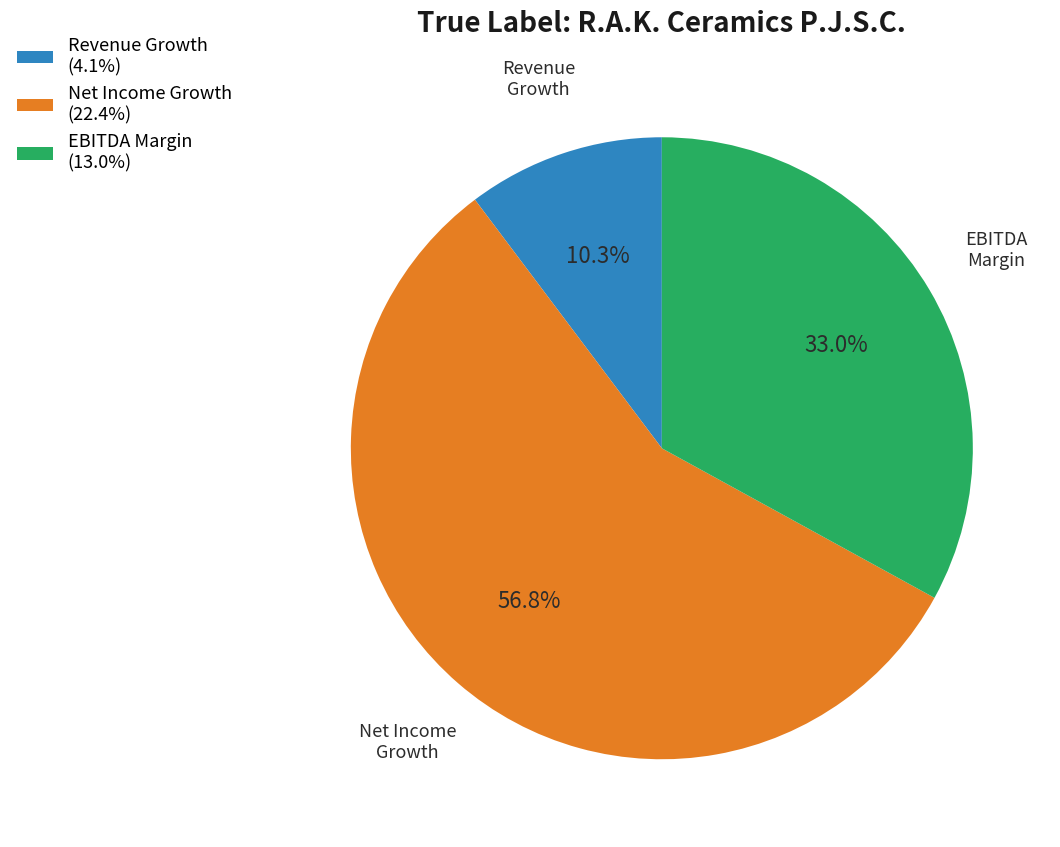

Is the sum of Net Income Growth (22.4%) and Revenue Growth (4.1%) greater than half?

Yes